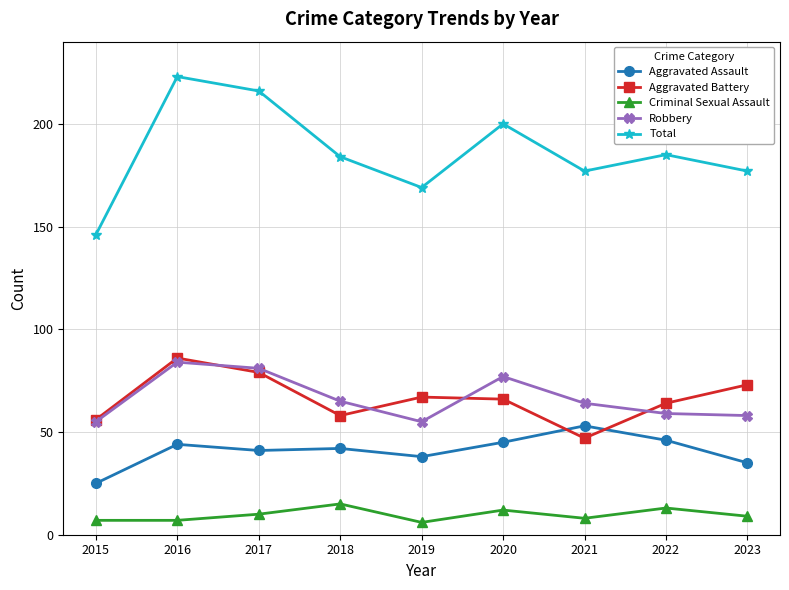

How many data points does each series have?

9